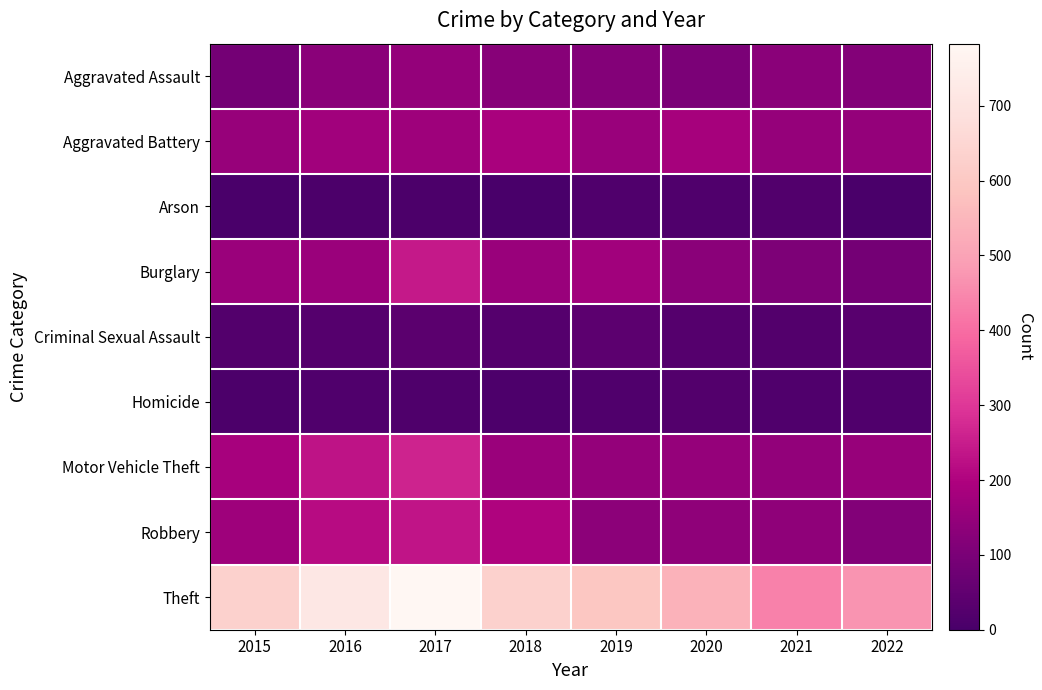

Rank the series at 2020 from lowest to highest value.

Arson, Homicide, Criminal Sexual Assault, Aggravated Assault, Burglary, Robbery, Motor Vehicle Theft, Aggravated Battery, Theft